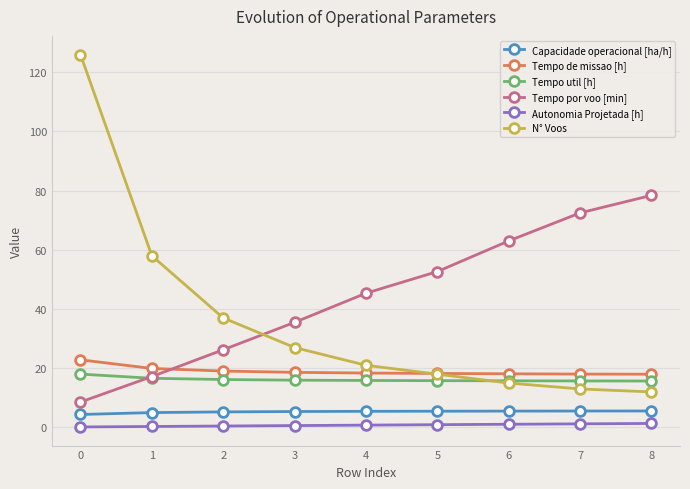

The Tempo util [h] series shows 22.9 at 4. True or false?

False